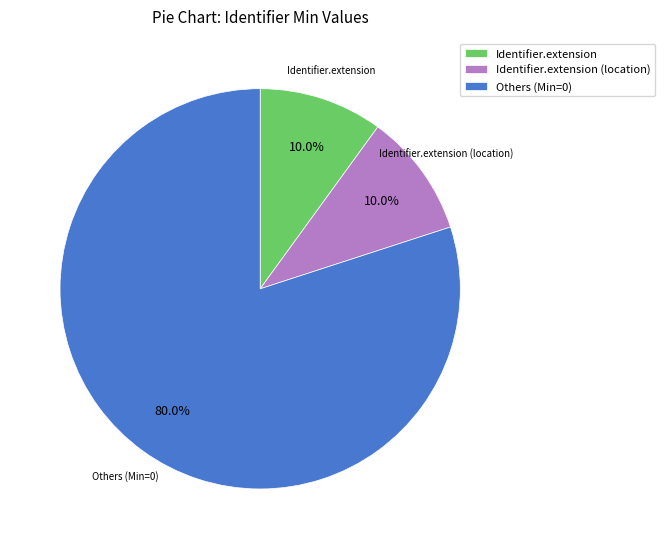

Is there any slice that represents more than half of the pie?

Yes